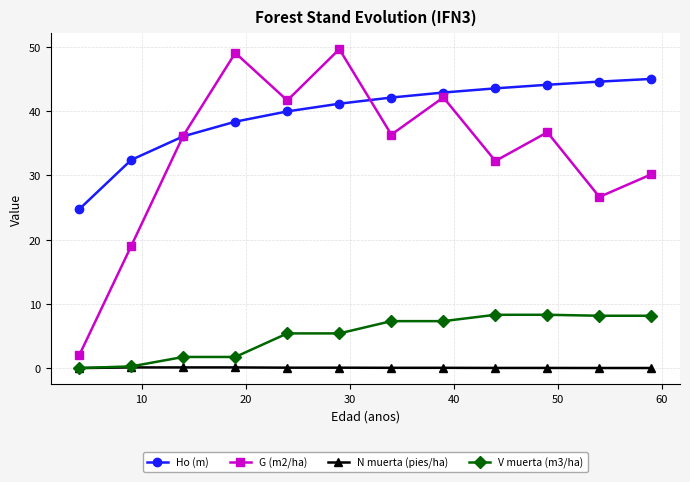

At how many categories does at least one series exceed 22?

12